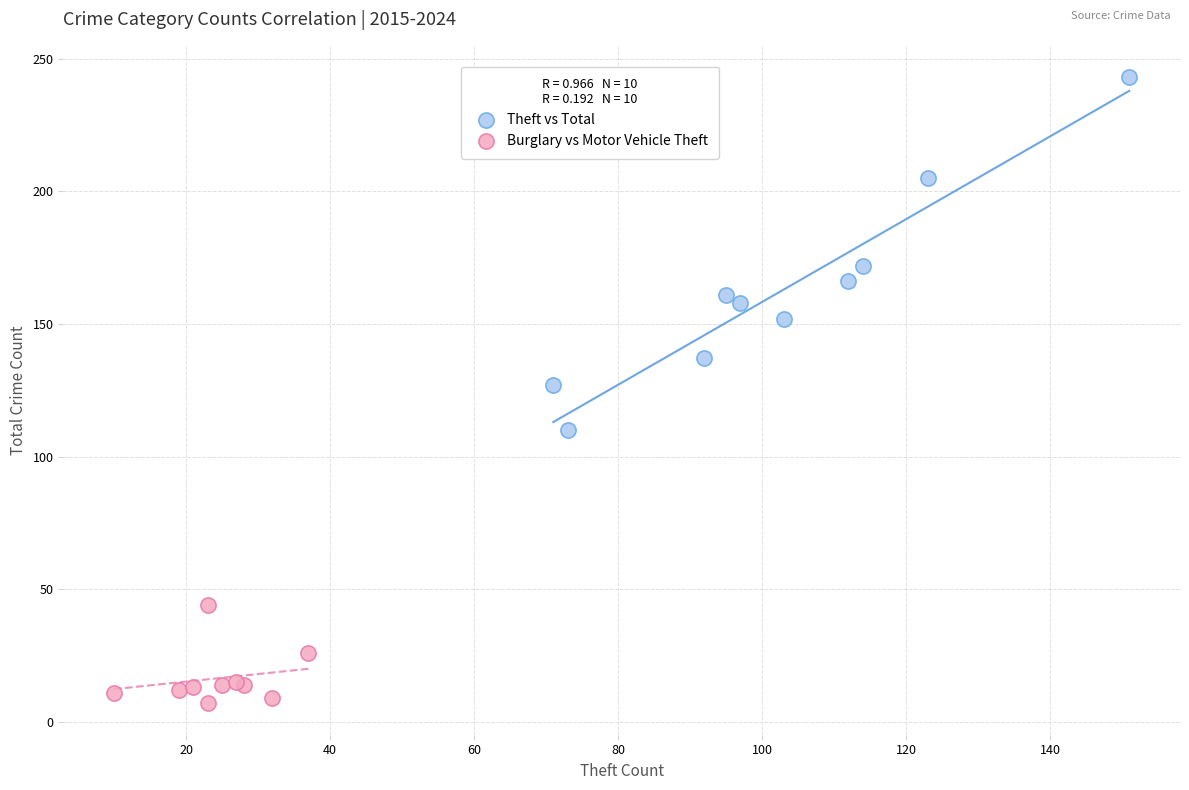

What are all the series names shown in the legend?

Theft vs Total, Burglary vs Motor Vehicle Theft